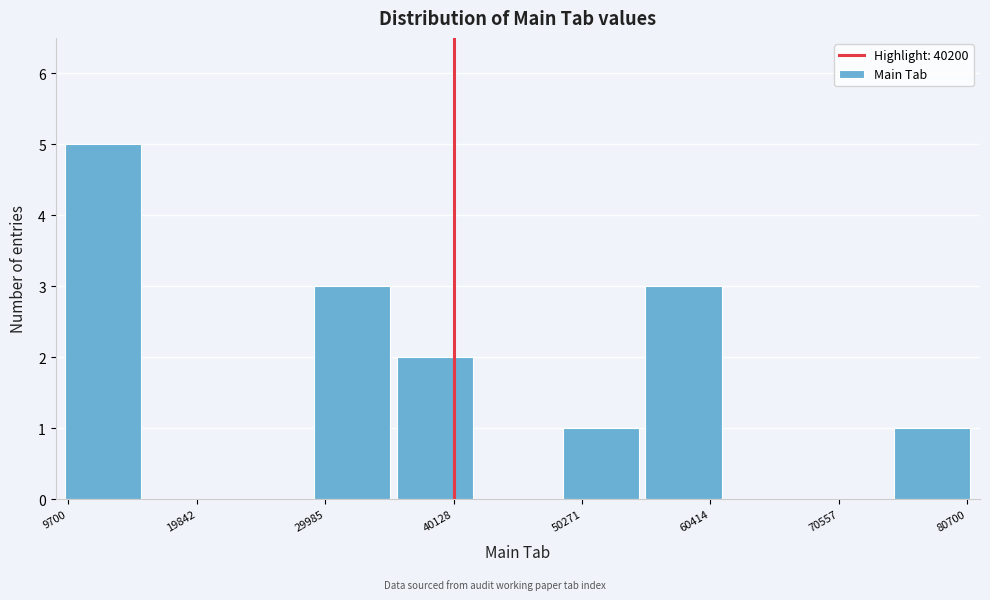

Around what value on the x-axis is the tallest bar? Give the approximate position of its centre, as read against the axis.

12000